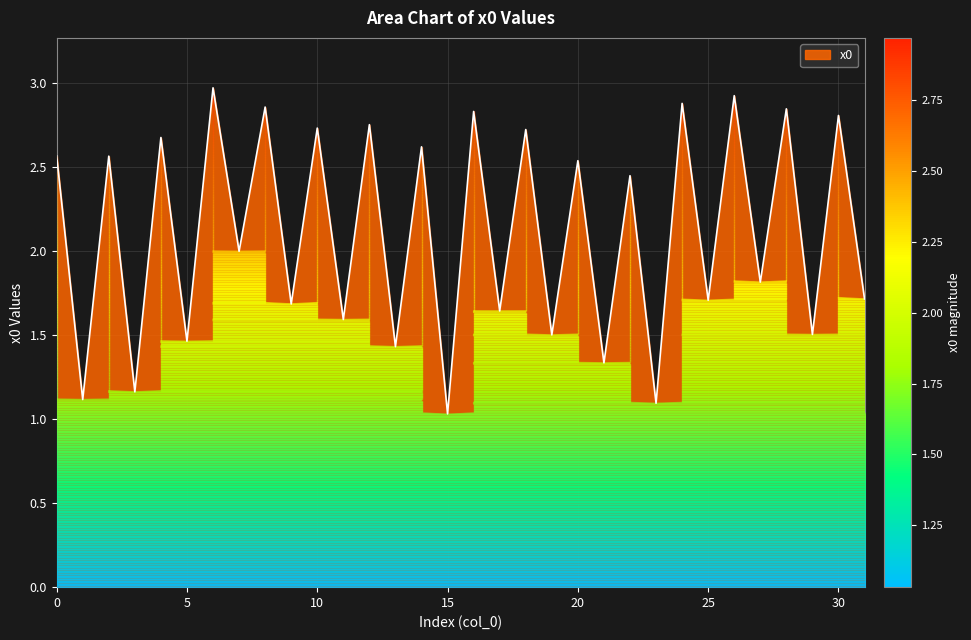

What is the greatest value displayed?

3.0